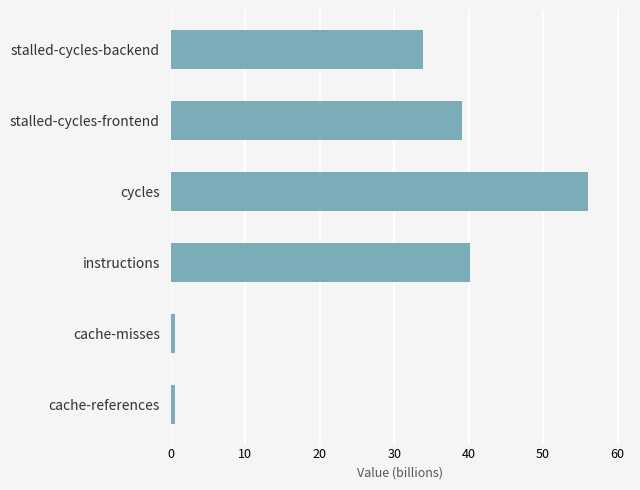

How many data points does each series have?

6